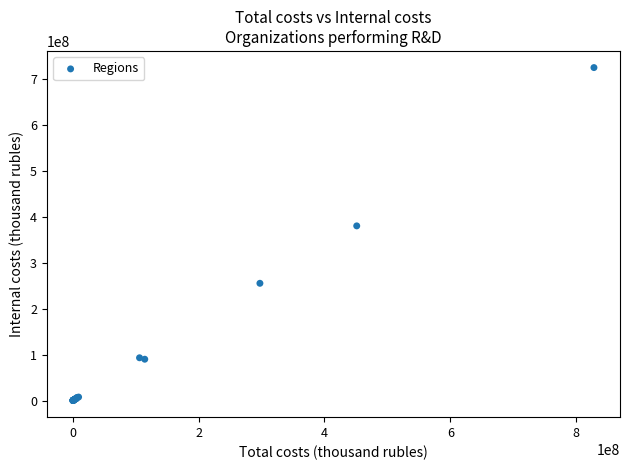

What Y value in the scatter plot is closest to 362807405?

380602869.8